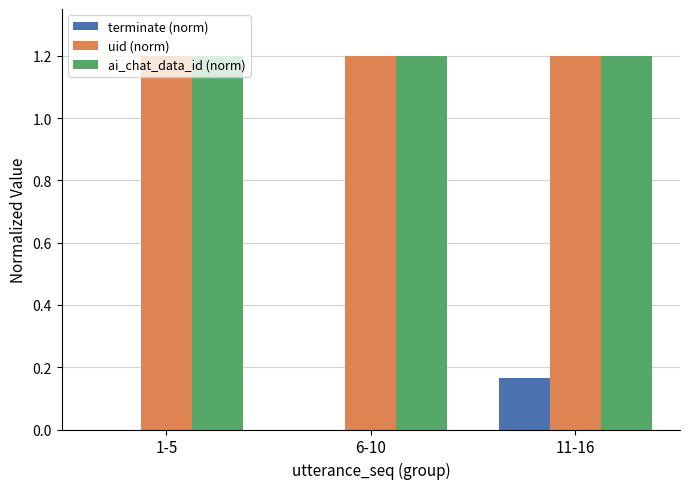

What is the sum of the uid (norm) values at 1-5 and 11-16?

2.4